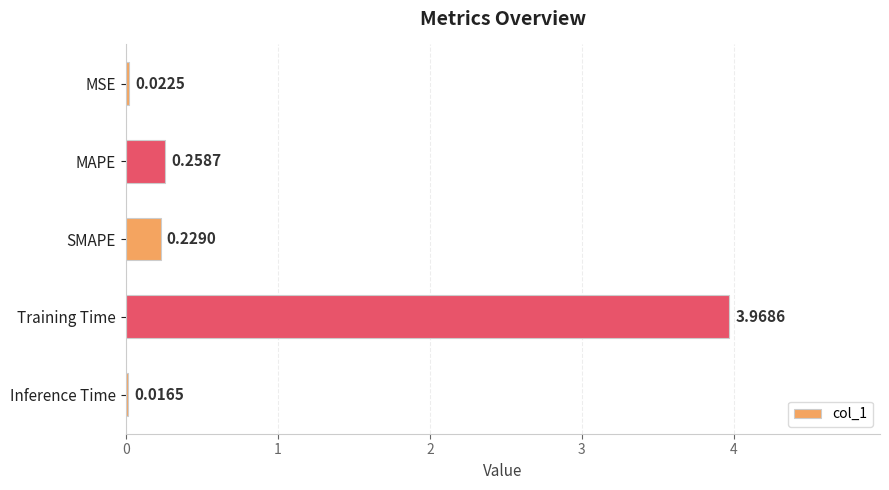

What is the change in value from MSE to Training Time?

+3.9